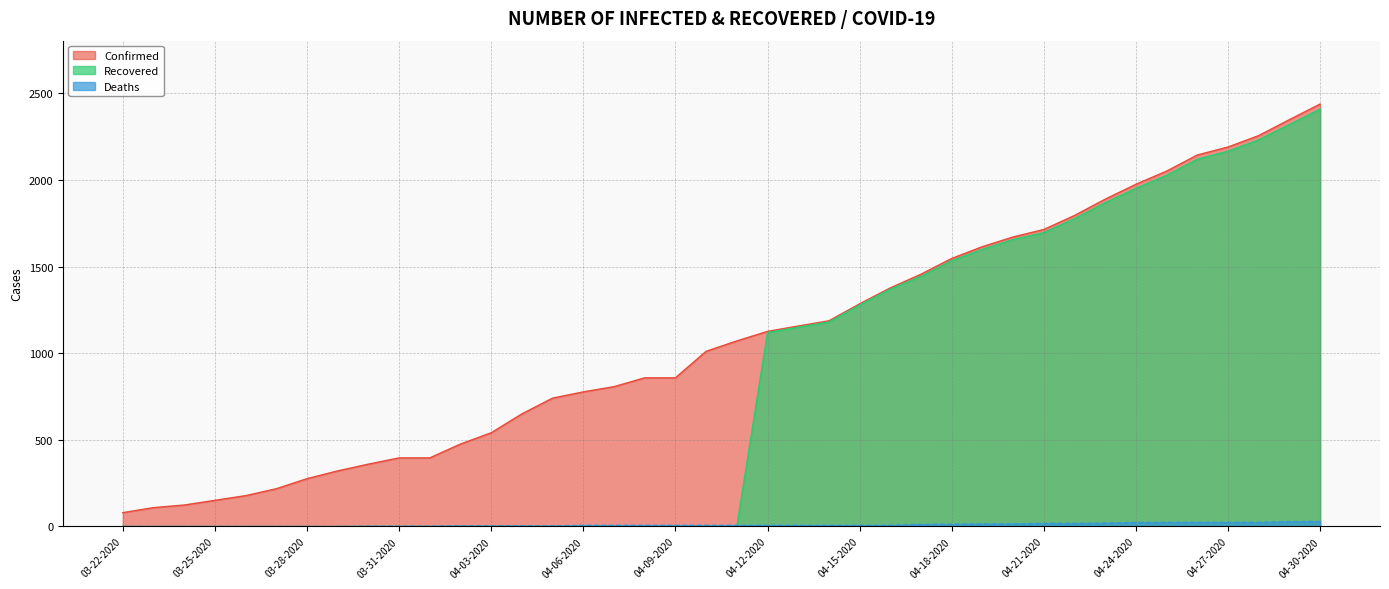

What are all the series names shown in the legend?

Confirmed, Recovered, Deaths